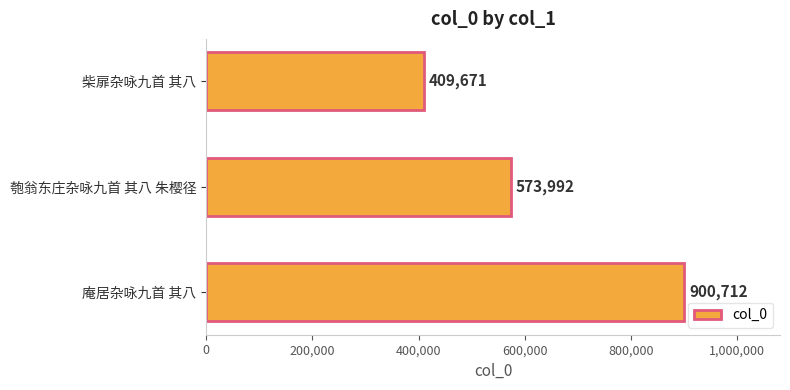

What value does the data have at 柴扉杂咏九首 其八, to the nearest 50?

409650